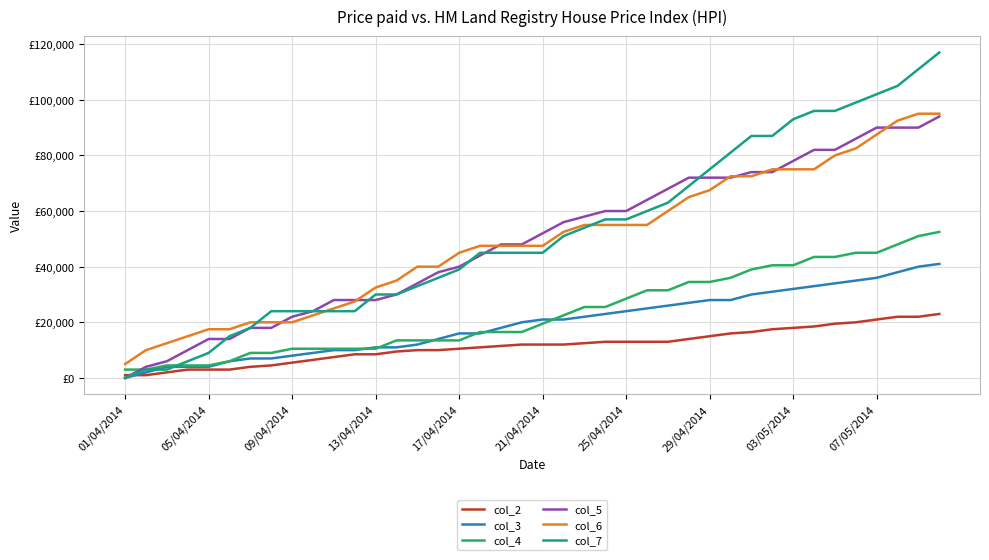

True or false: col_6 and col_7 intersect in this chart.

True